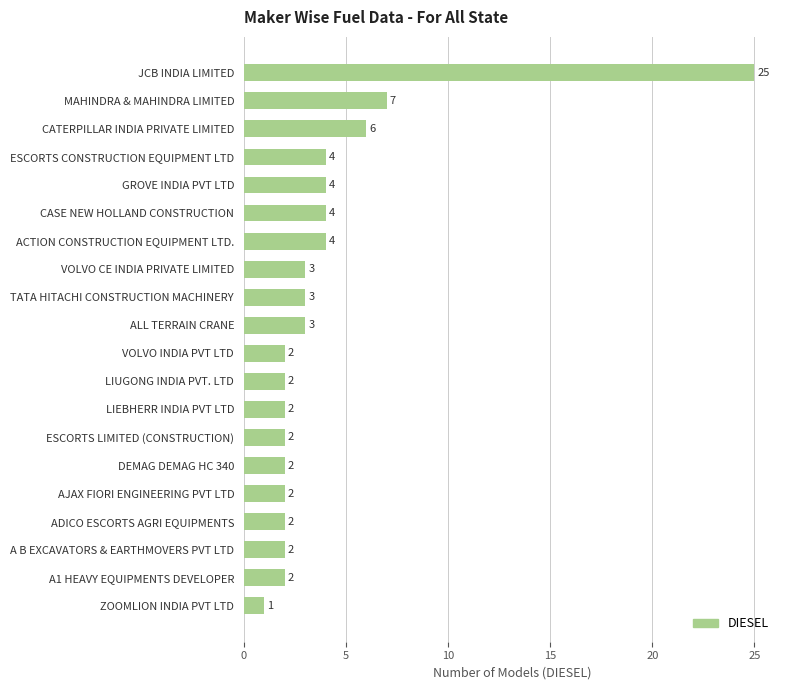

True or false: the data shows 2 at A1 HEAVY EQUIPMENTS DEVELOPER.

True